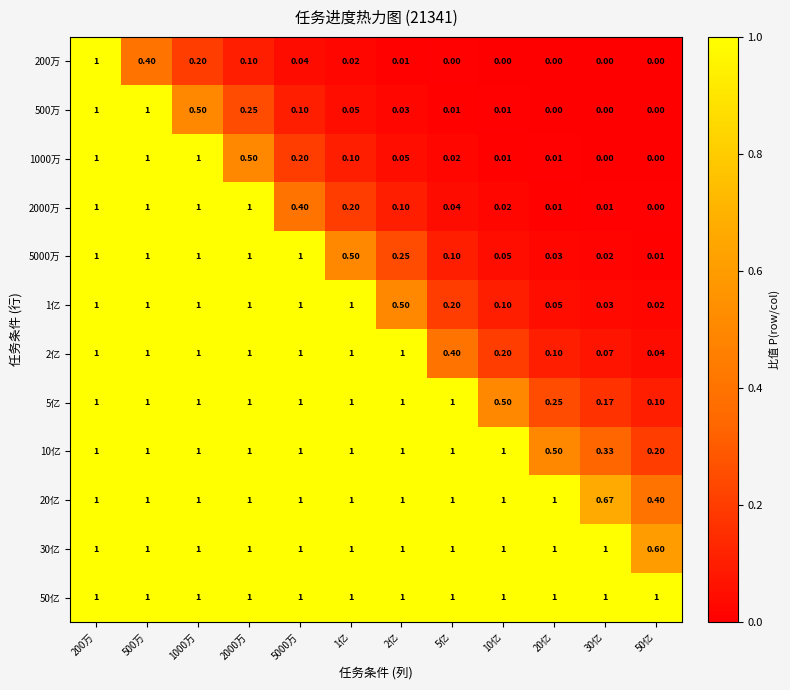

Is the value of 2000万 at 50亿 greater than the value of 10亿 at 1000万?

No